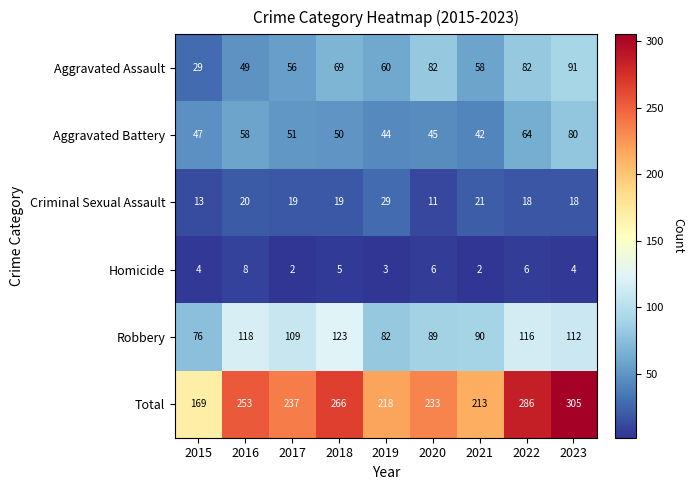

The value of Aggravated Assault at 2020 is 82. True or false?

True